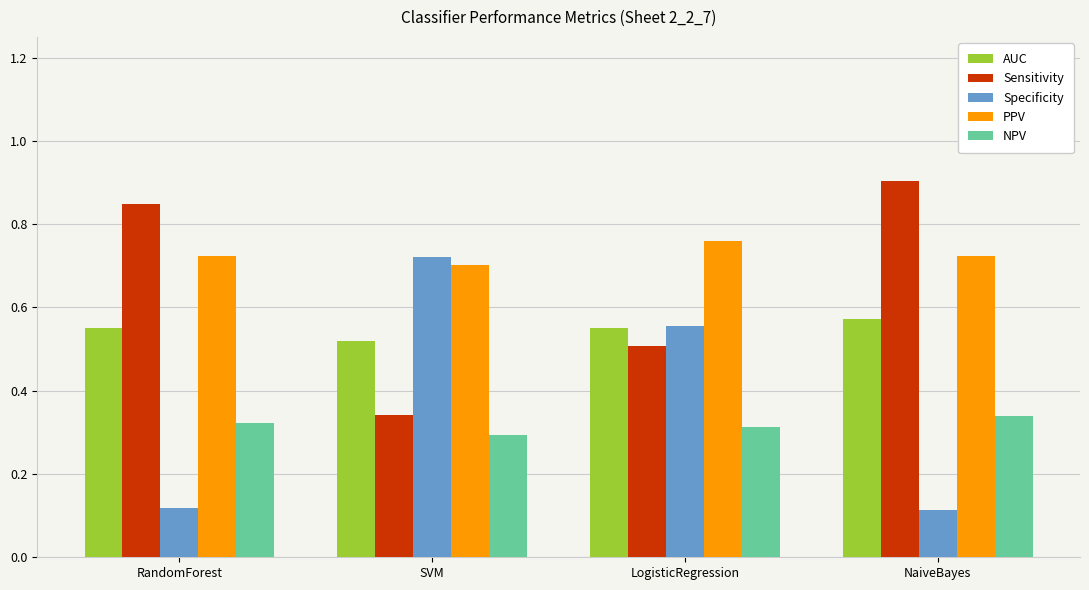

Is the value of Specificity at SVM greater than the value of NPV at SVM?

Yes